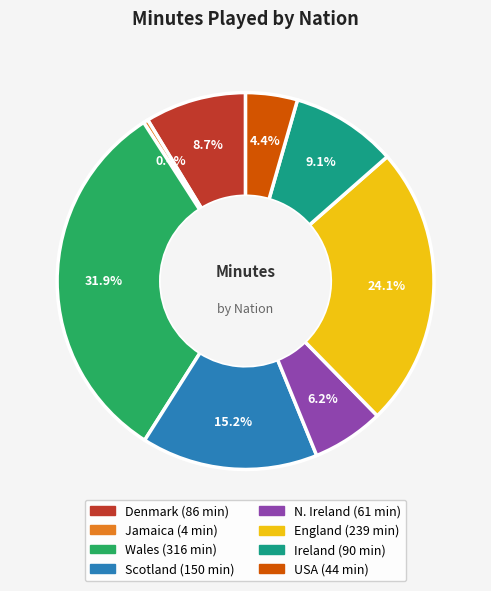

Is there a majority slice in this chart?

No